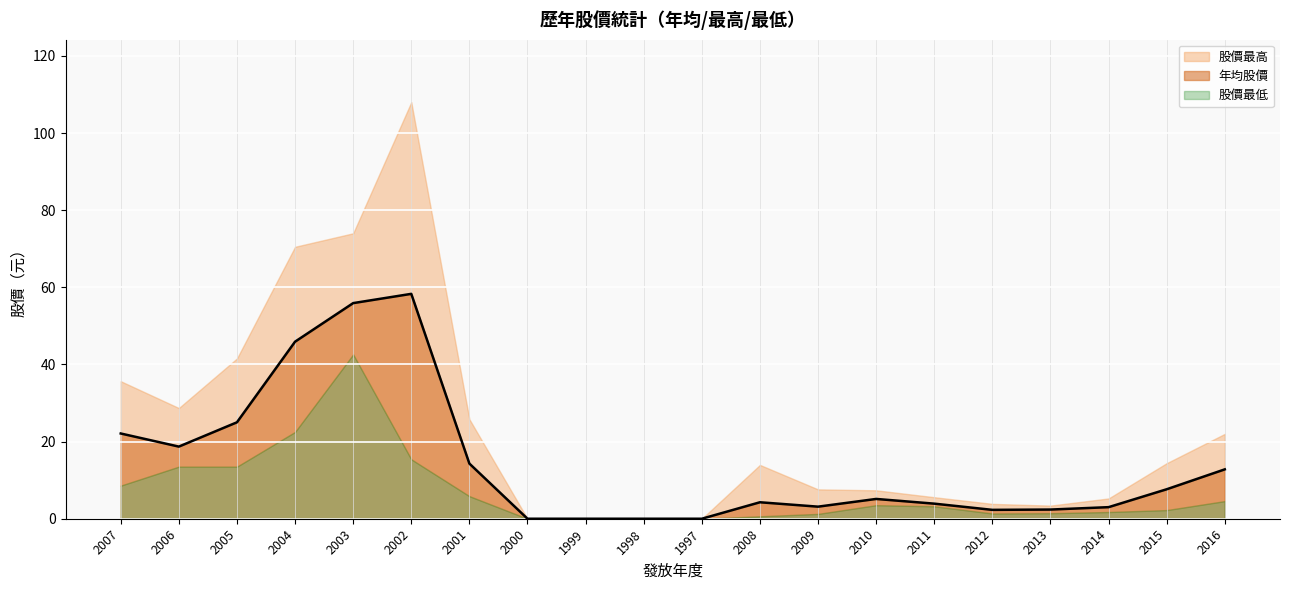

What is the label of the 3rd point from the left?

2005